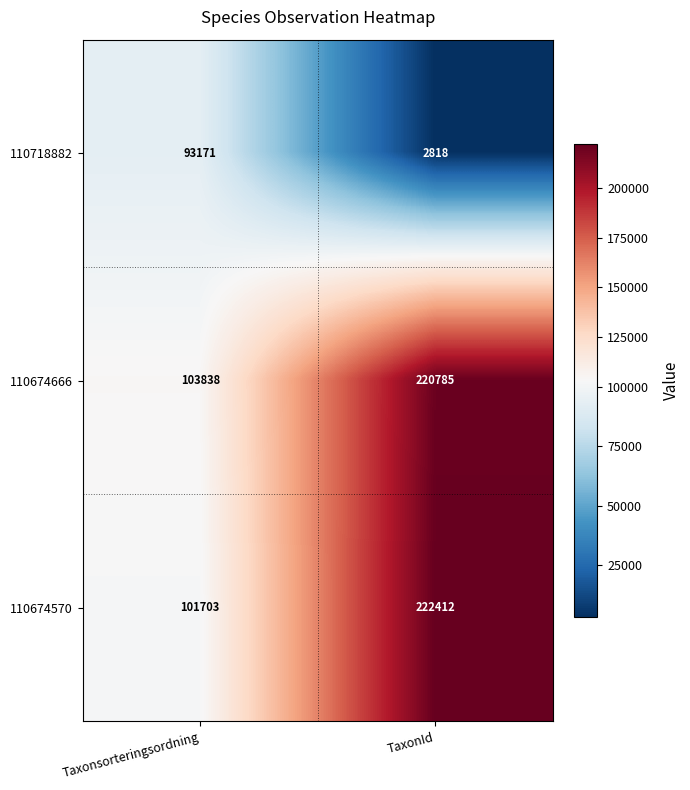

What is the smallest value displayed?

2818